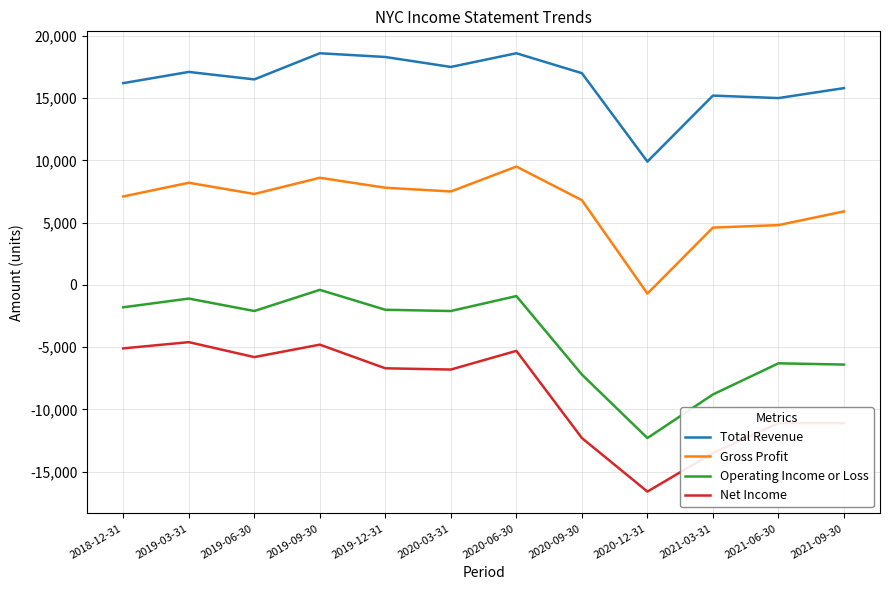

Is the value of Operating Income or Loss at 2019-03-31 greater than the value of Net Income at 2020-06-30?

Yes